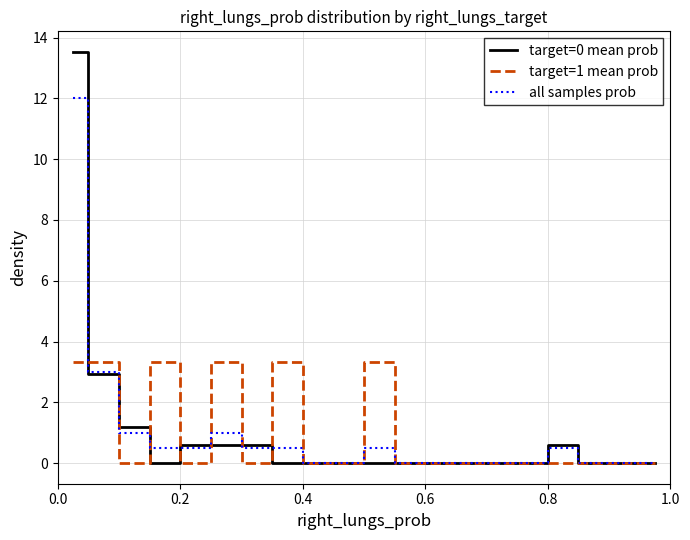

What is the difference between the maximum and minimum values in the all samples prob series?

12.0